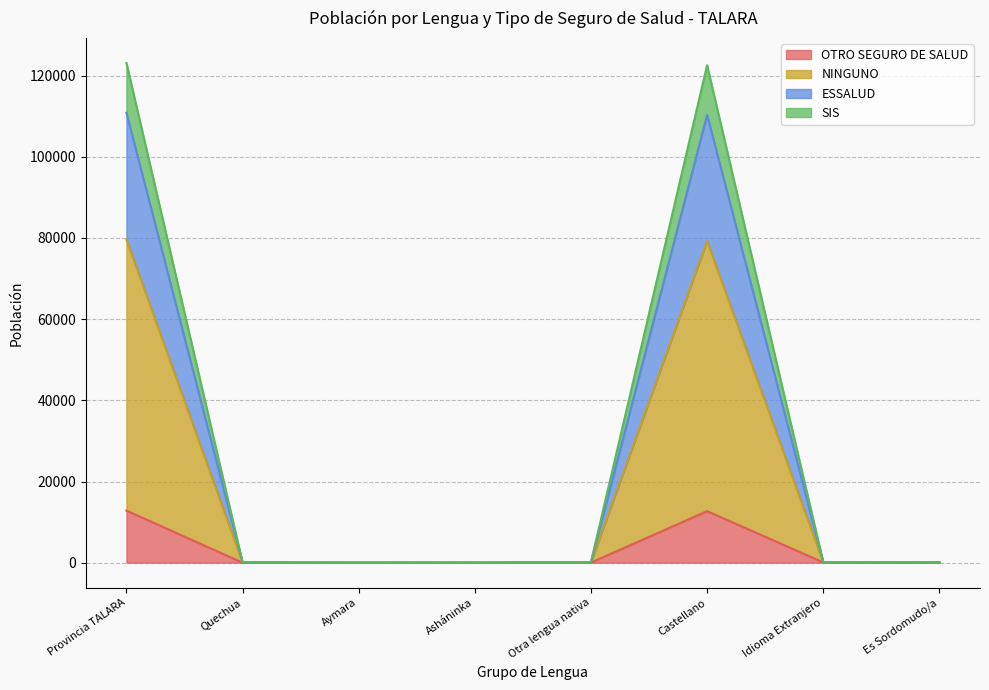

What is the difference between the SIS values at Castellano and Provincia TALARA?

387